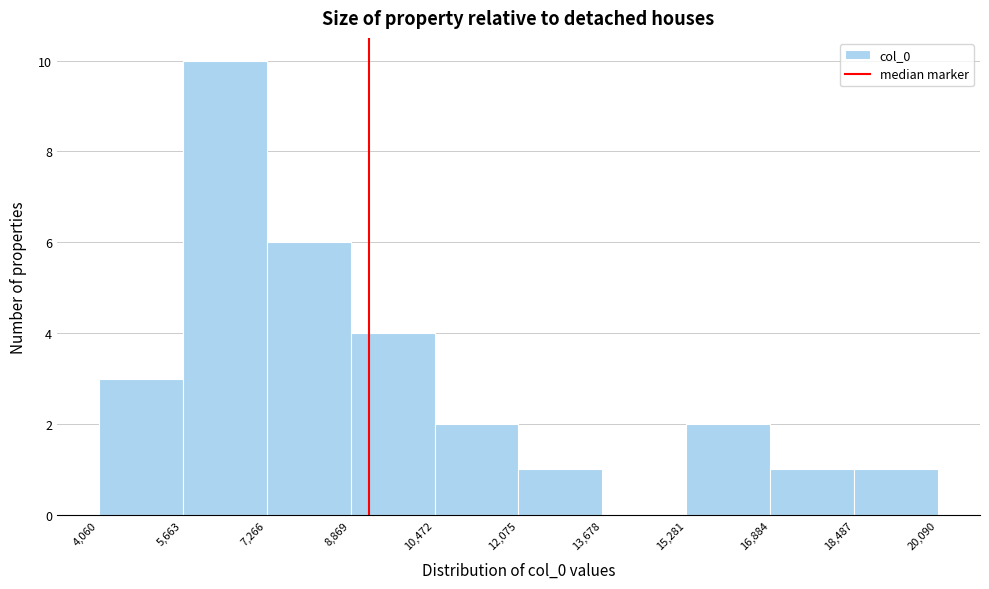

Reading left to right, transcribe this chart: for each bar, give the range it covers on the x-axis and its height. The values are not printed on the chart, so give them approximately, as read against the axis.

4,060 to 5,663: 3
5,663 to 7,266: 10
7,266 to 8,869: 6
8,869 to 10,472: 4
10,472 to 12,075: 2
12,075 to 13,678: 1
13,678 to 15,281: 0
15,281 to 16,884: 2
16,884 to 18,487: 1
18,487 to 20,090: 1